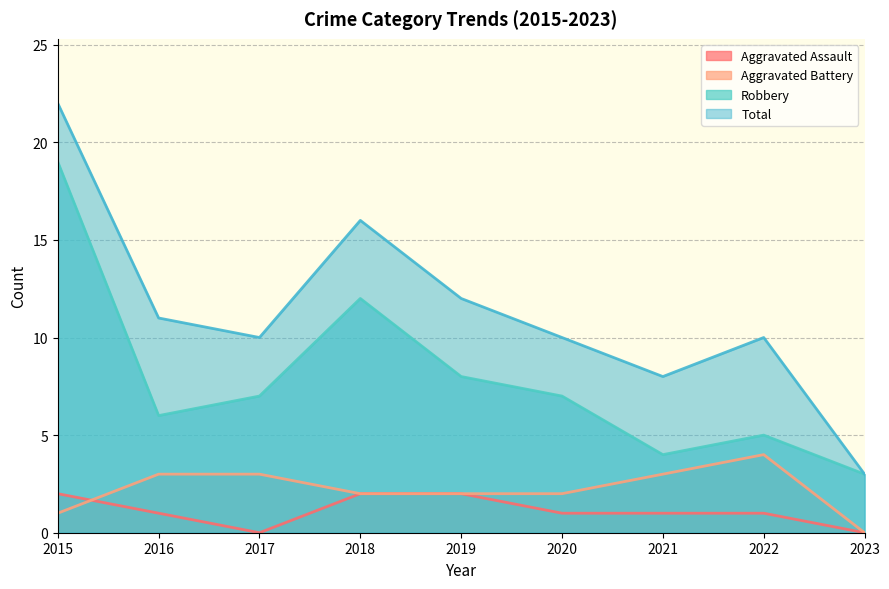

What is the difference between the Total values at 2023 and 2020?

7